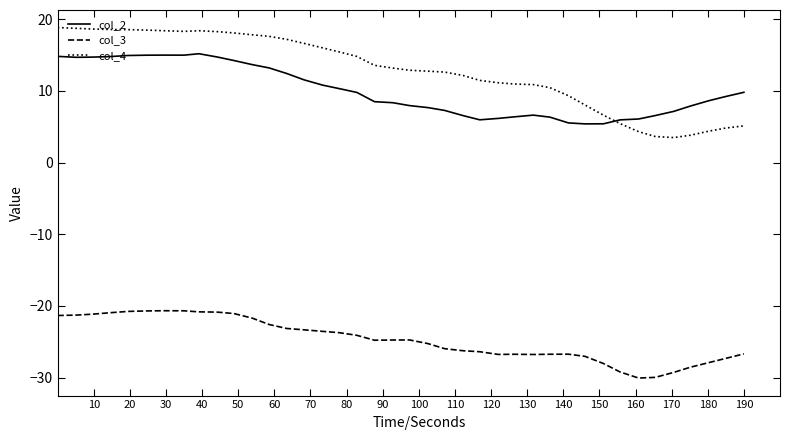

Which series has the widest spread of values?

col_4